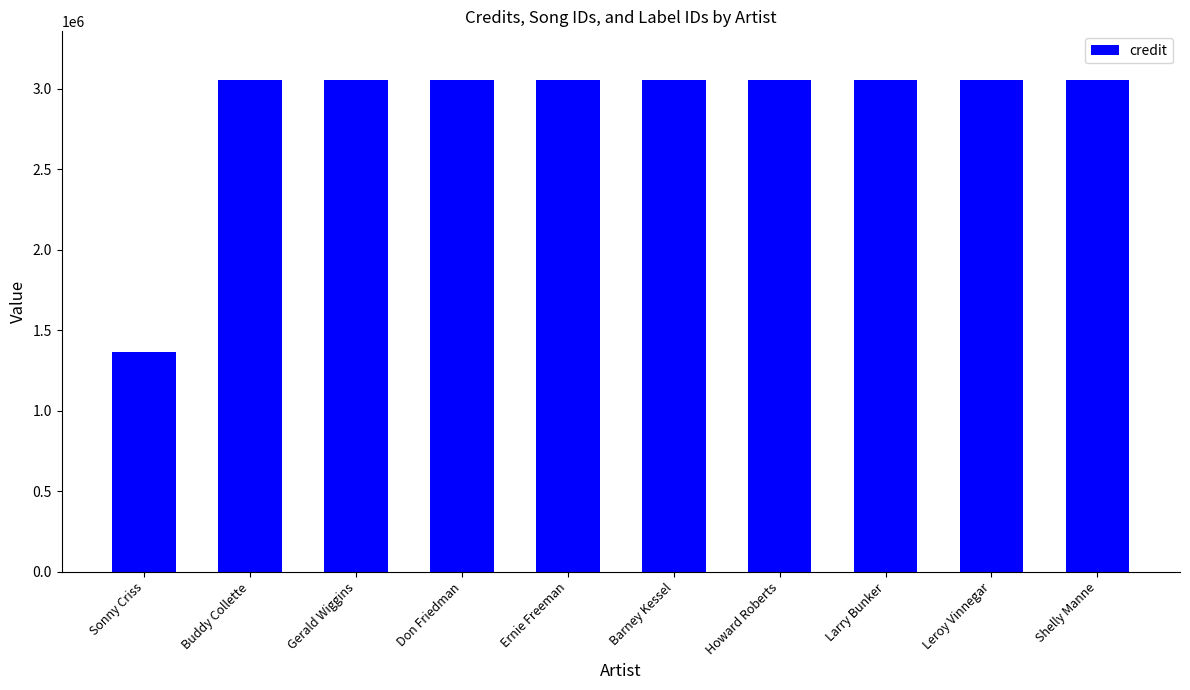

Reading left to right, what are all the values shown in this chart?

1362176	3050598	3050598	3050598	3050598	3050598	3050598	3050598	3050598	3050598